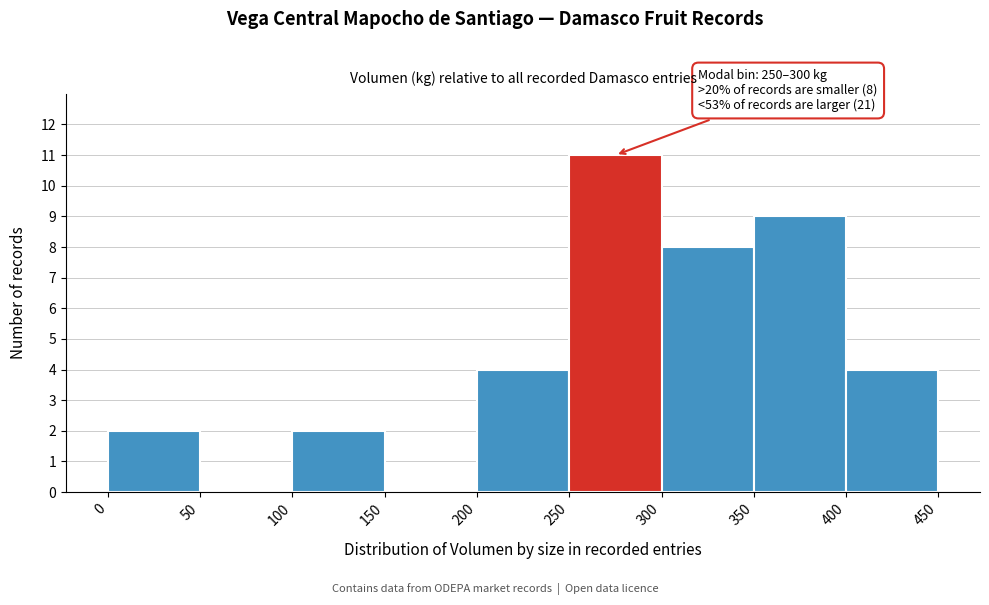

Over which range of the x-axis is the bar tallest?

250 to 300